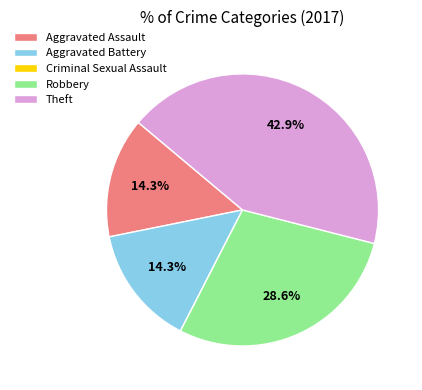

Does Aggravated Assault represent more than half of the total?

No